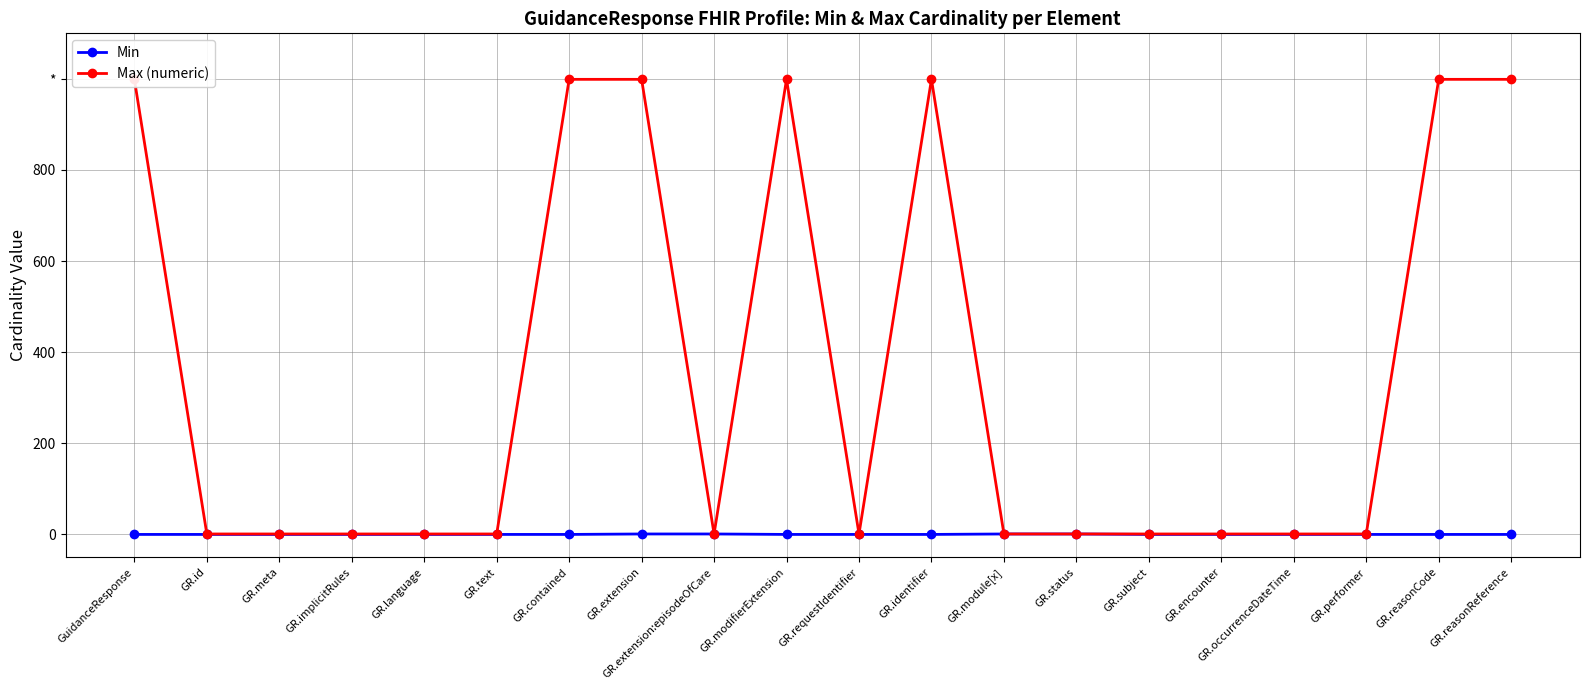

Which series changed the most between GR.implicitRules and GR.reasonReference?

Max (numeric)